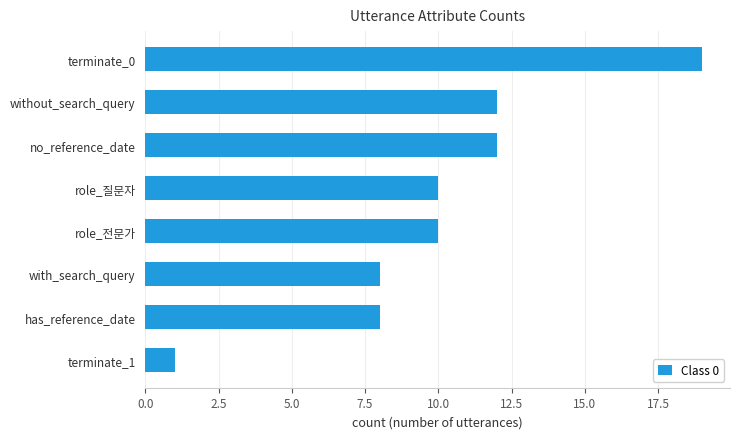

How many data points does each series have?

8